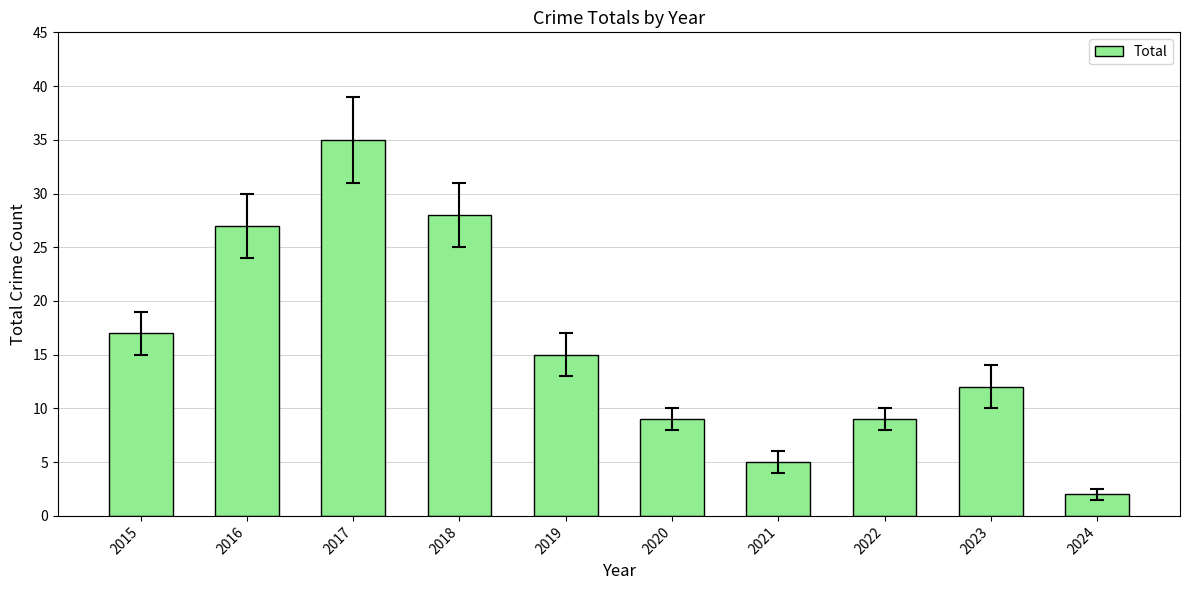

The chart shows a value of 35 at 2017. True or false?

True